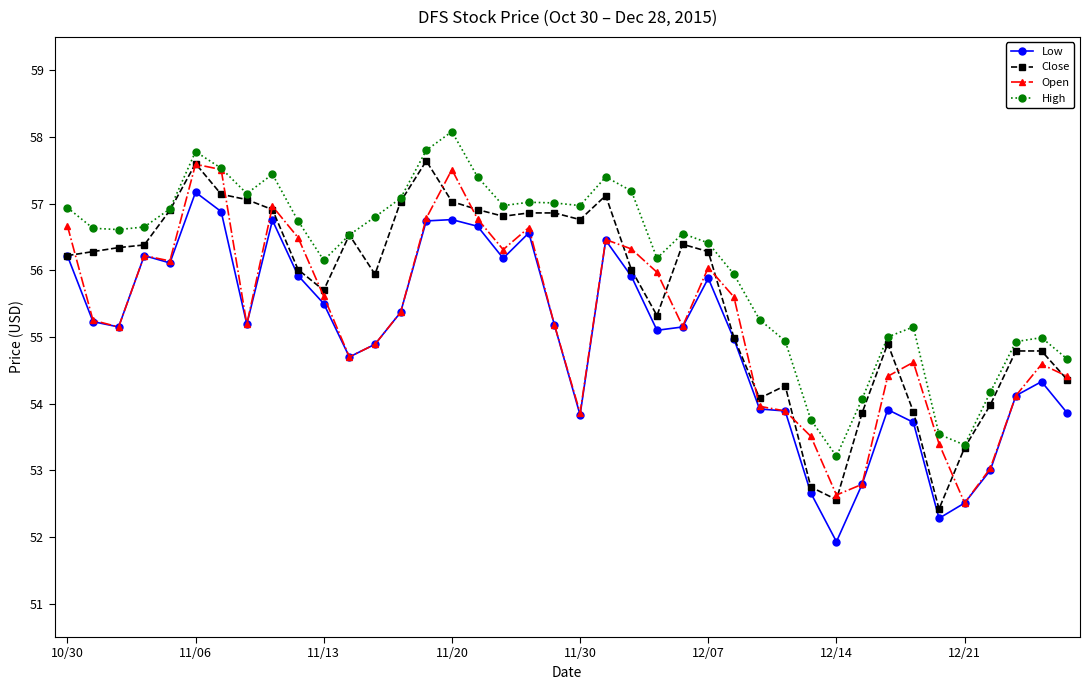

What is the lowest value of the High series?

53.2